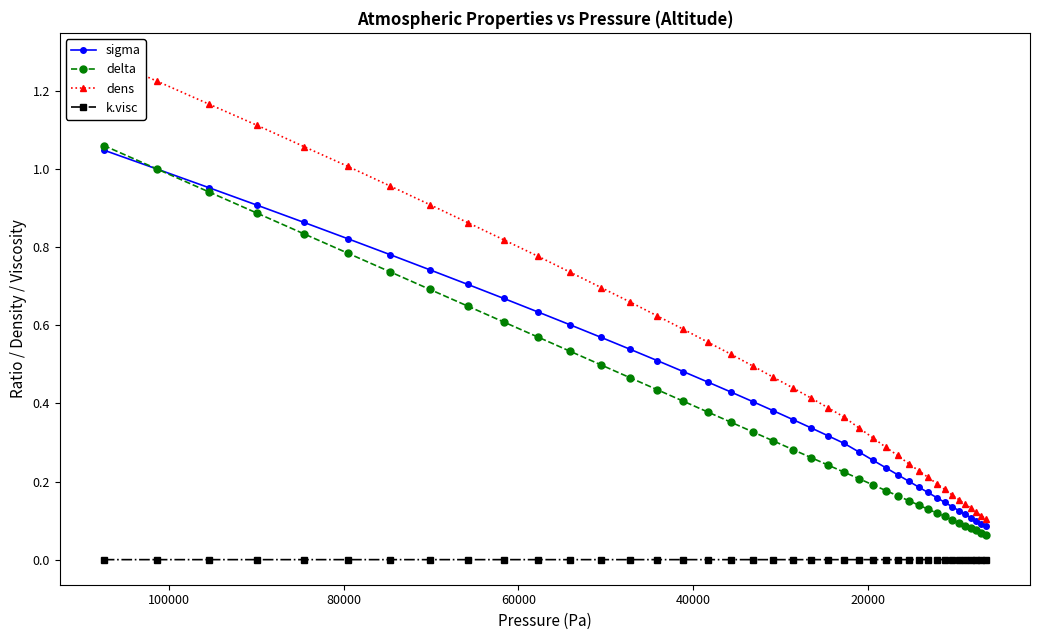

True or false: dens and sigma intersect in this chart.

False